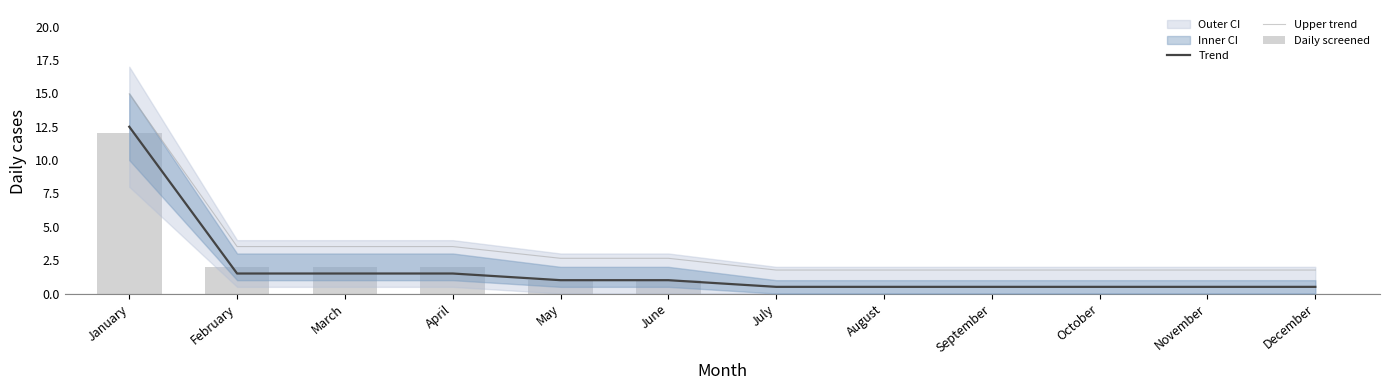

Which series has the largest range (max minus min)?

Upper trend